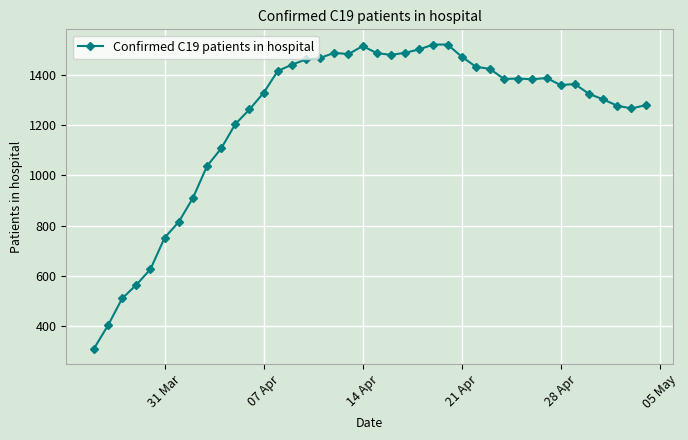

What is the minimum value shown in the chart?

311